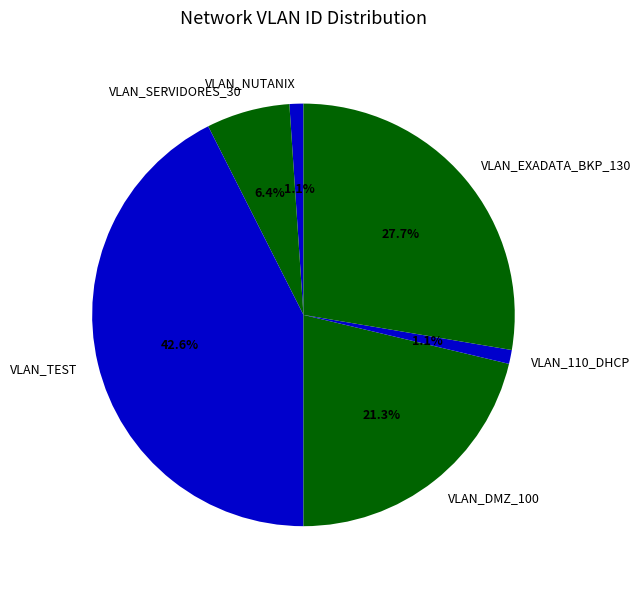

Which slice is the largest?

VLAN_TEST